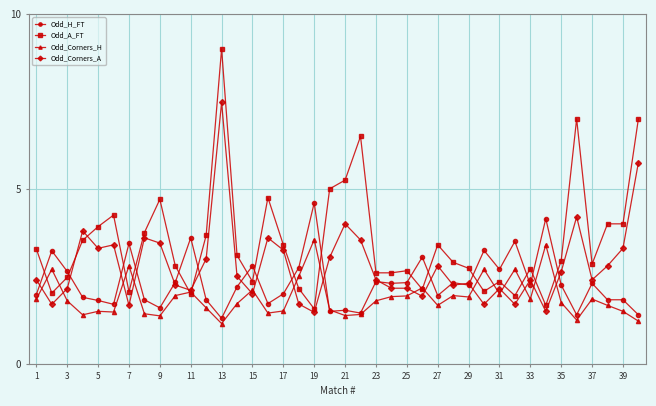

True or false: Odd_H_FT has more than 2 interior local peaks.

True